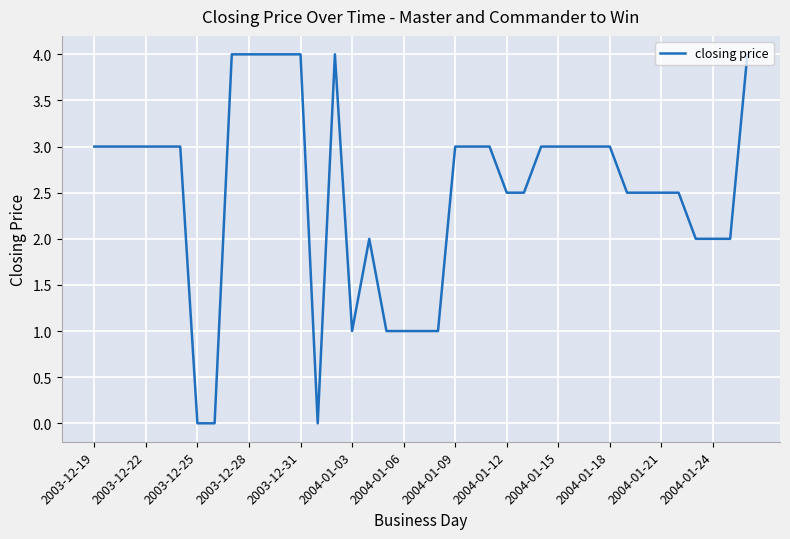

What is the difference between the maximum and minimum values?

4.0